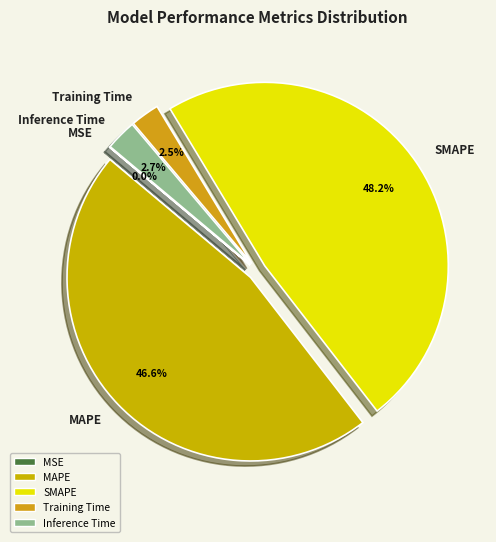

Do SMAPE and MAPE together represent more than half of the pie?

Yes